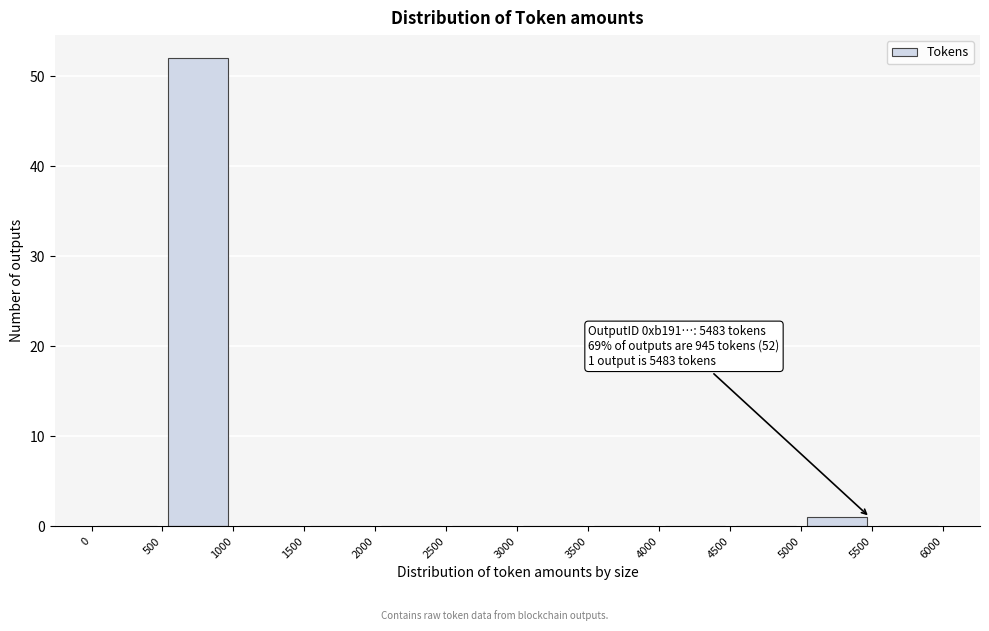

Over which range of the x-axis is the bar tallest?

500 to 1000